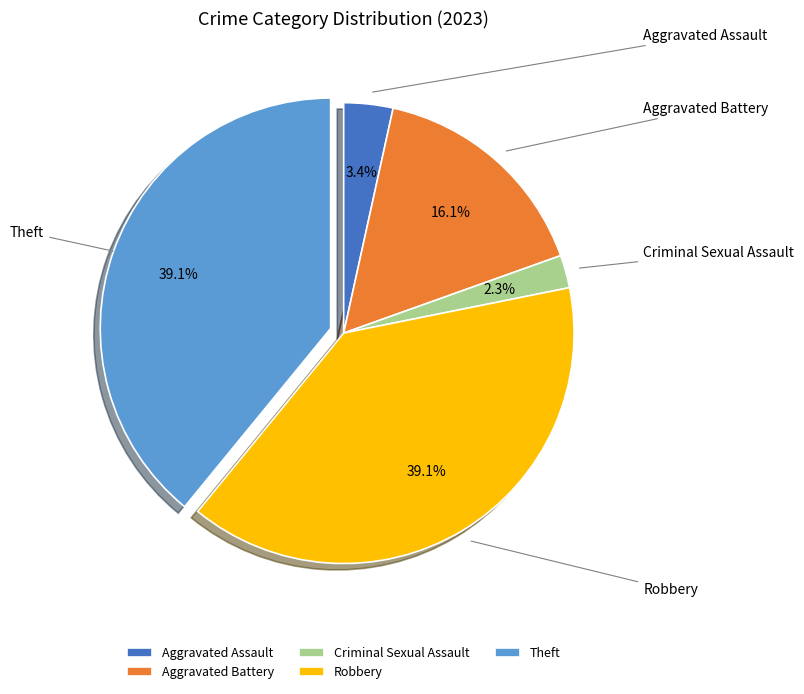

To the nearest percent, what is the difference between the Robbery and Aggravated Battery slice percentages?

23%